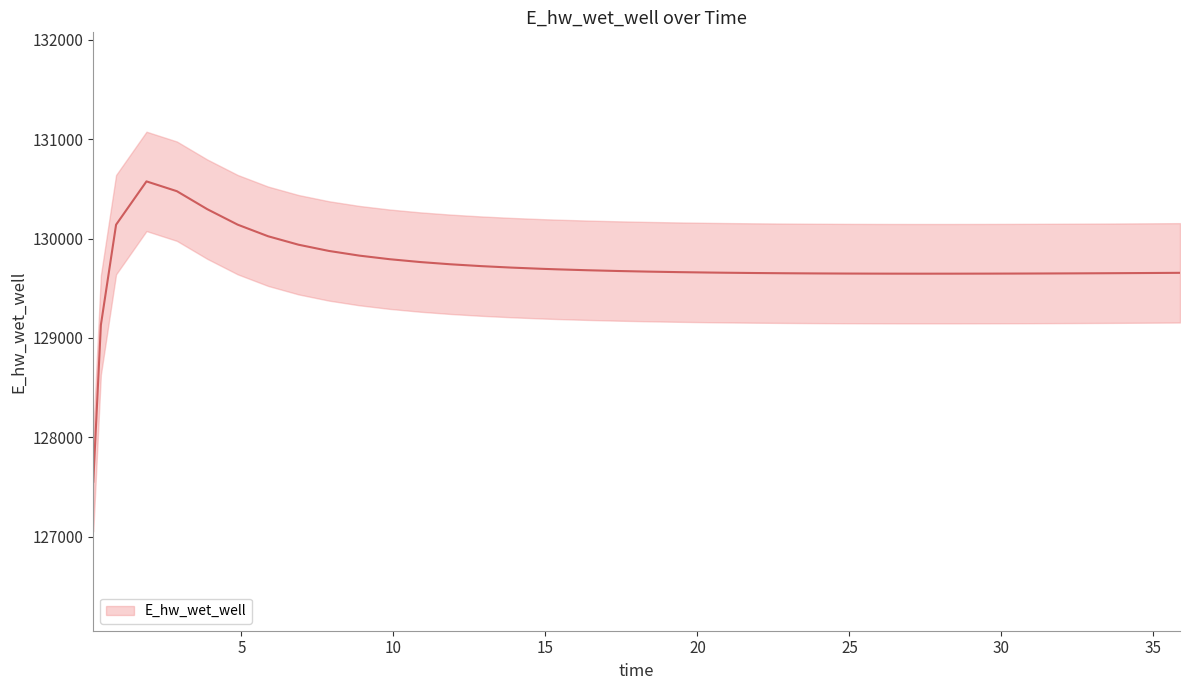

Is it true that the value at 20.875 is 129656.4?

True